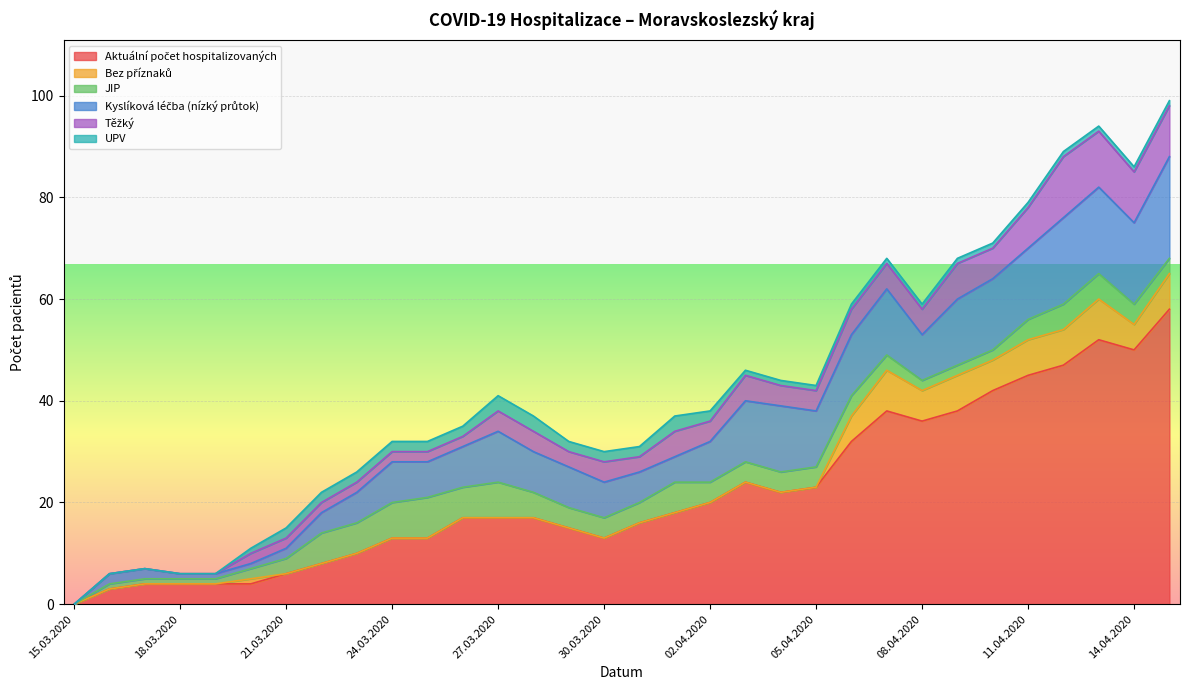

The value of Těžký at 03.04.2020 is 7. True or false?

False